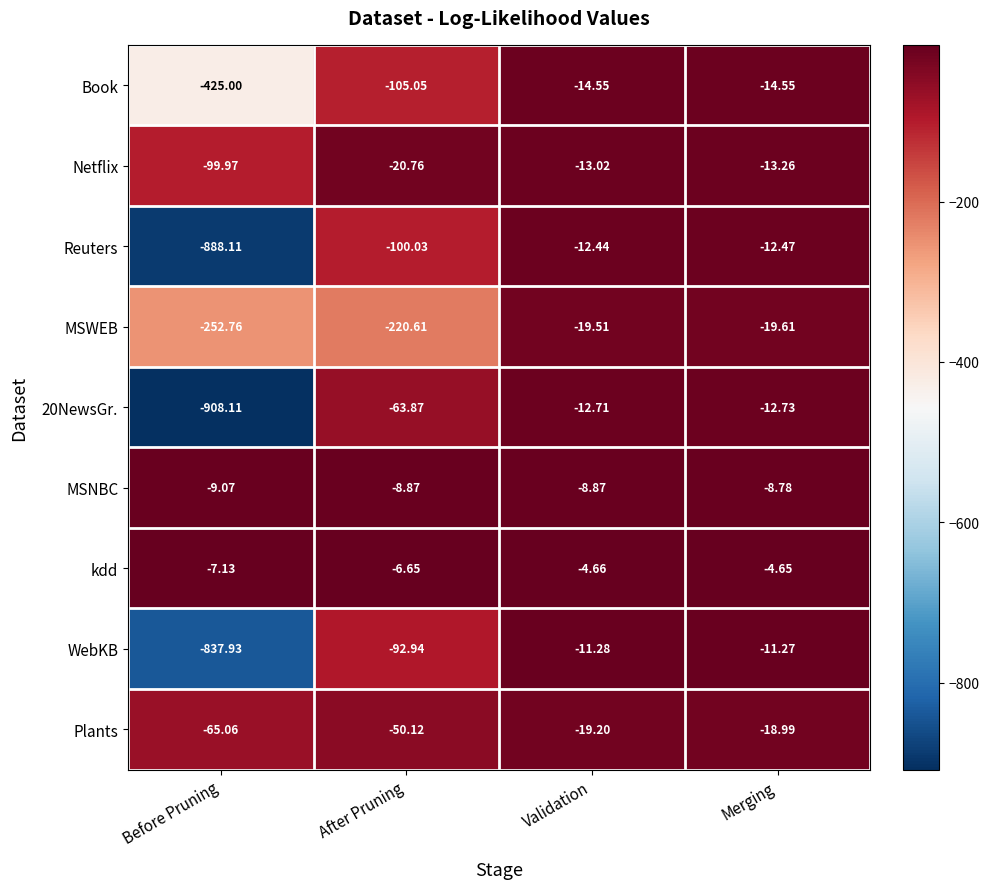

Which category has the lowest value in the Plants series?

Before Pruning